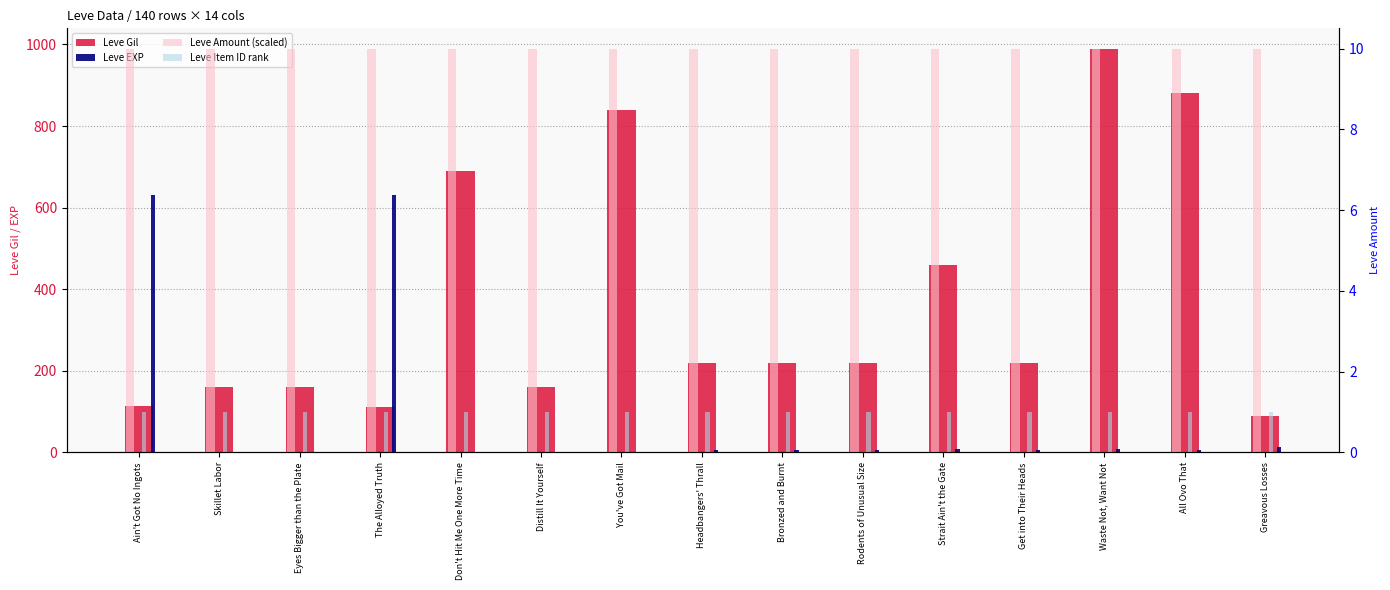

Count the number of data series in this chart.

4